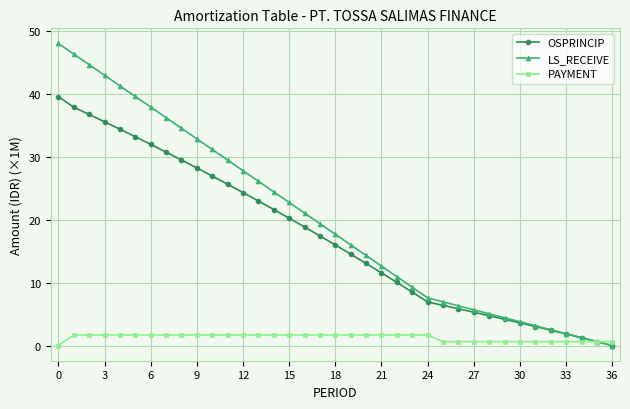

Which series has the widest spread of values?

LS_RECEIVE